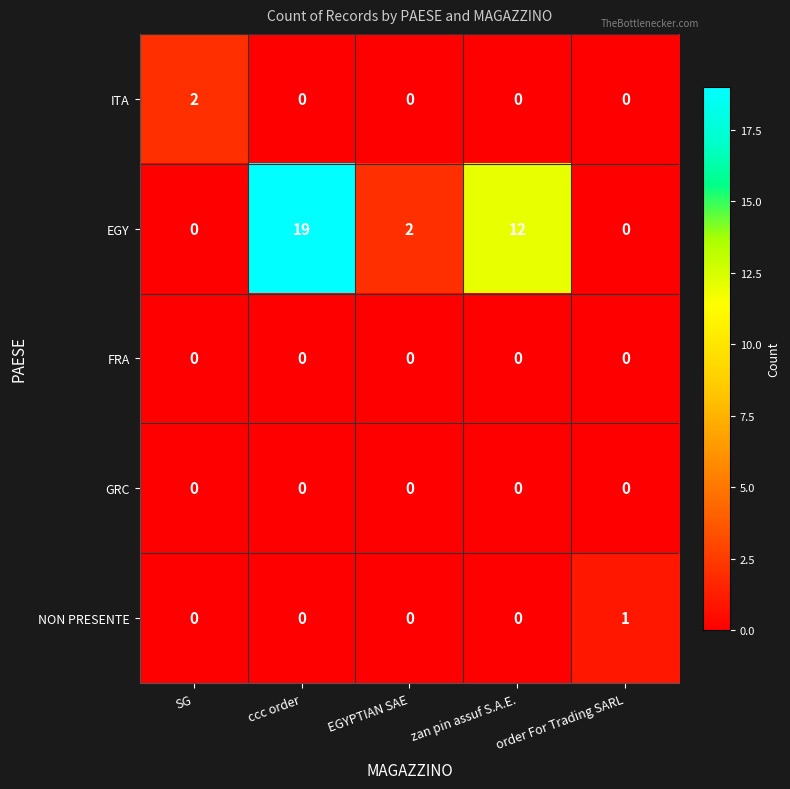

At which category is the sum across all series the highest?

ccc order